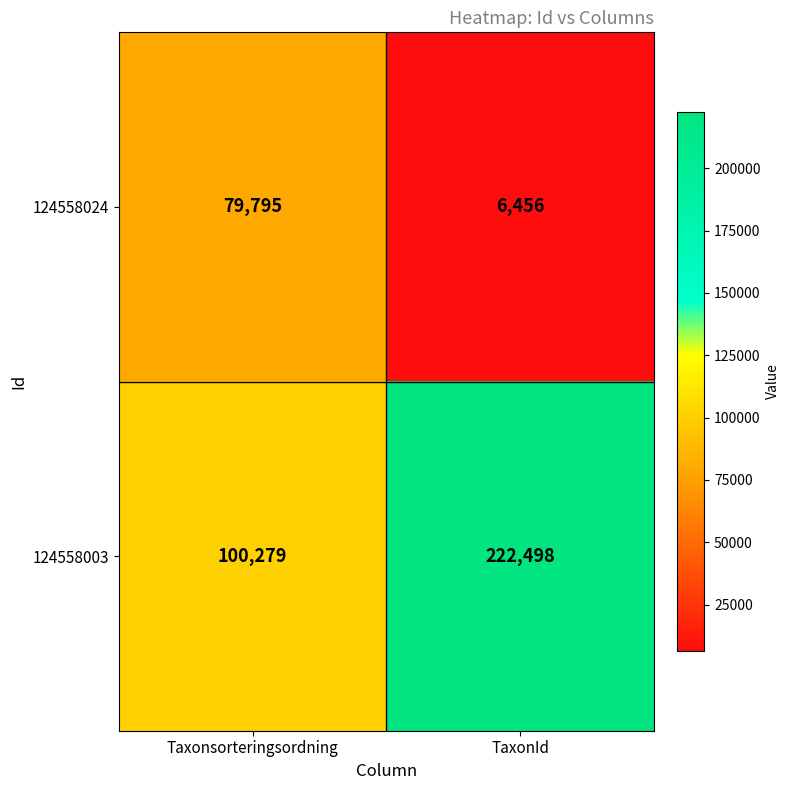

List the series in order of their peak value, highest first.

124558003, 124558024